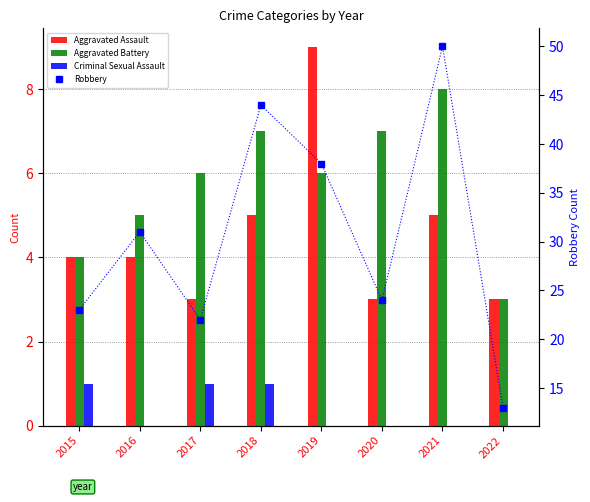

What is the sum of all Criminal Sexual Assault values?

3